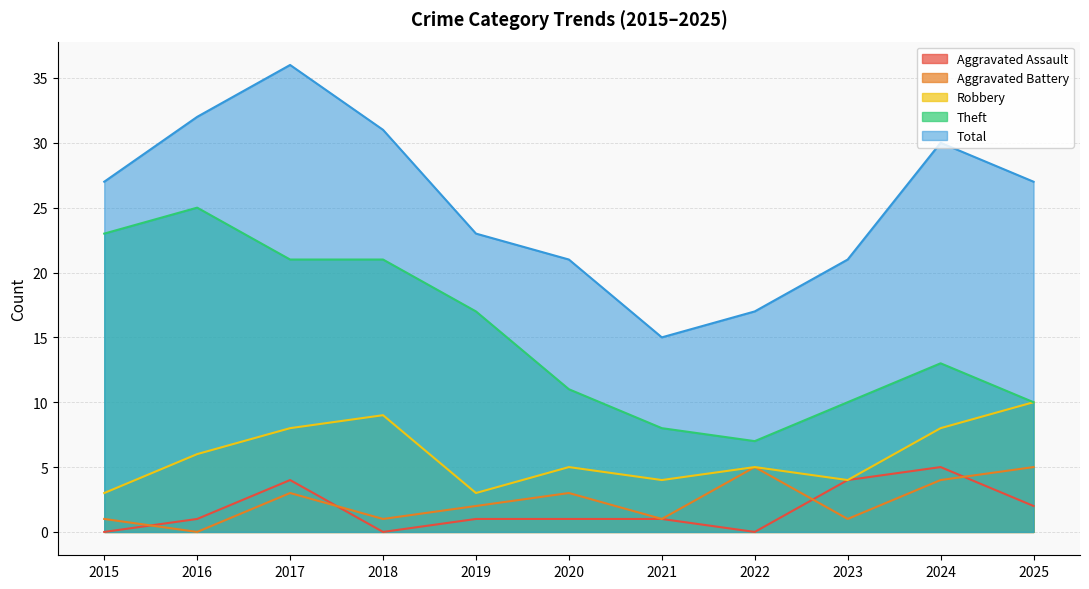

What is the spread (max minus min) of values at 2023?

20